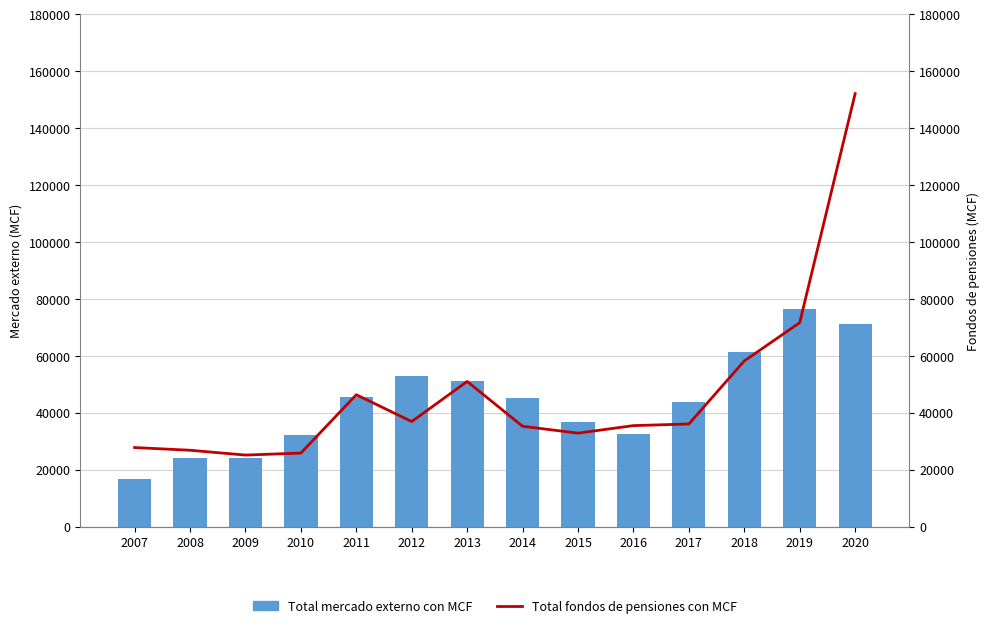

What is the average value of the Total mercado externo con MCF series?

43816